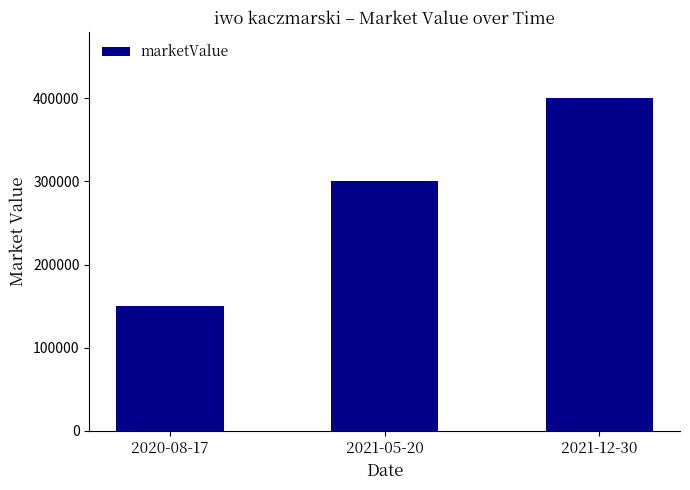

What is the ratio of the value at 2021-12-30 to the value at 2021-05-20?

1.3